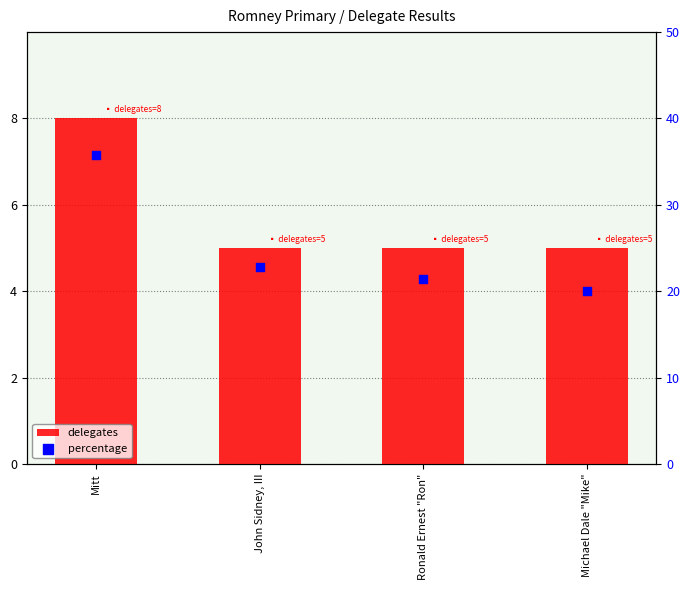

What are all the series names shown in the legend?

delegates, percentage